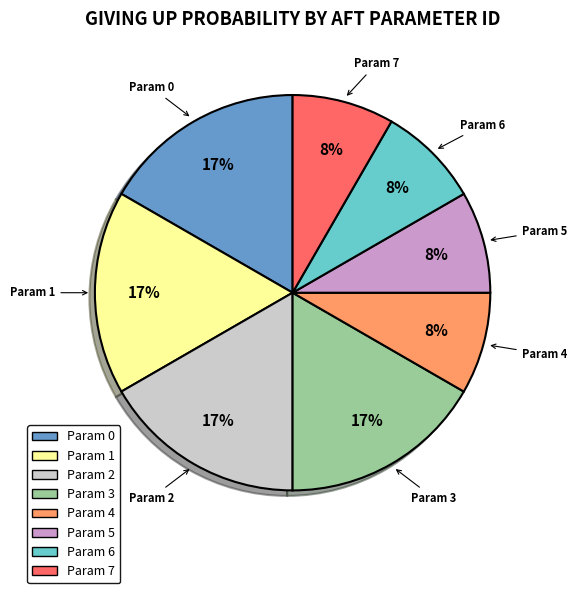

Is there a majority slice in this chart?

No